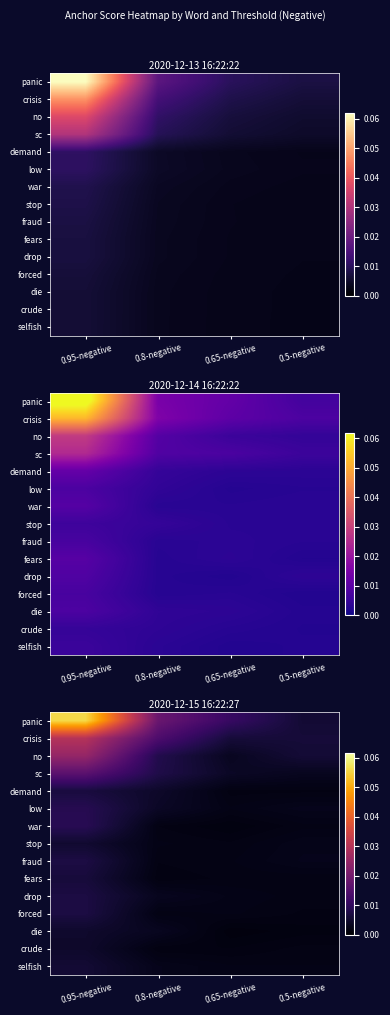

How many series are shown in this chart?

15